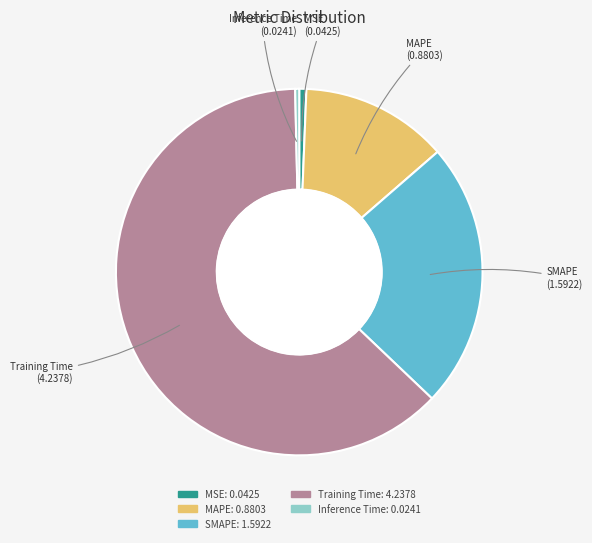

Does SMAPE account for over 50% of the chart?

No